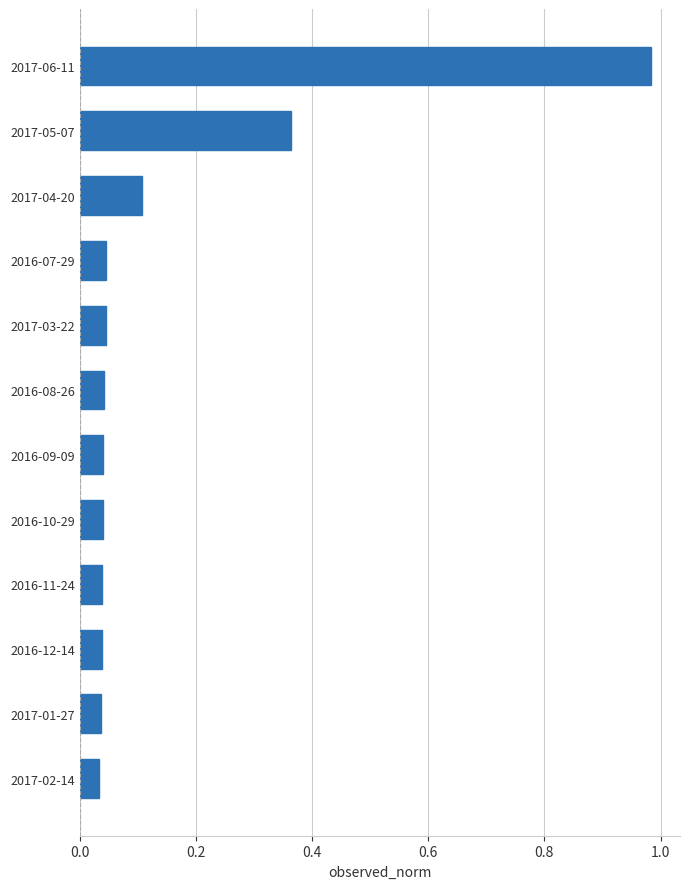

The value at 2017-06-11 is 1.5. True or false?

False